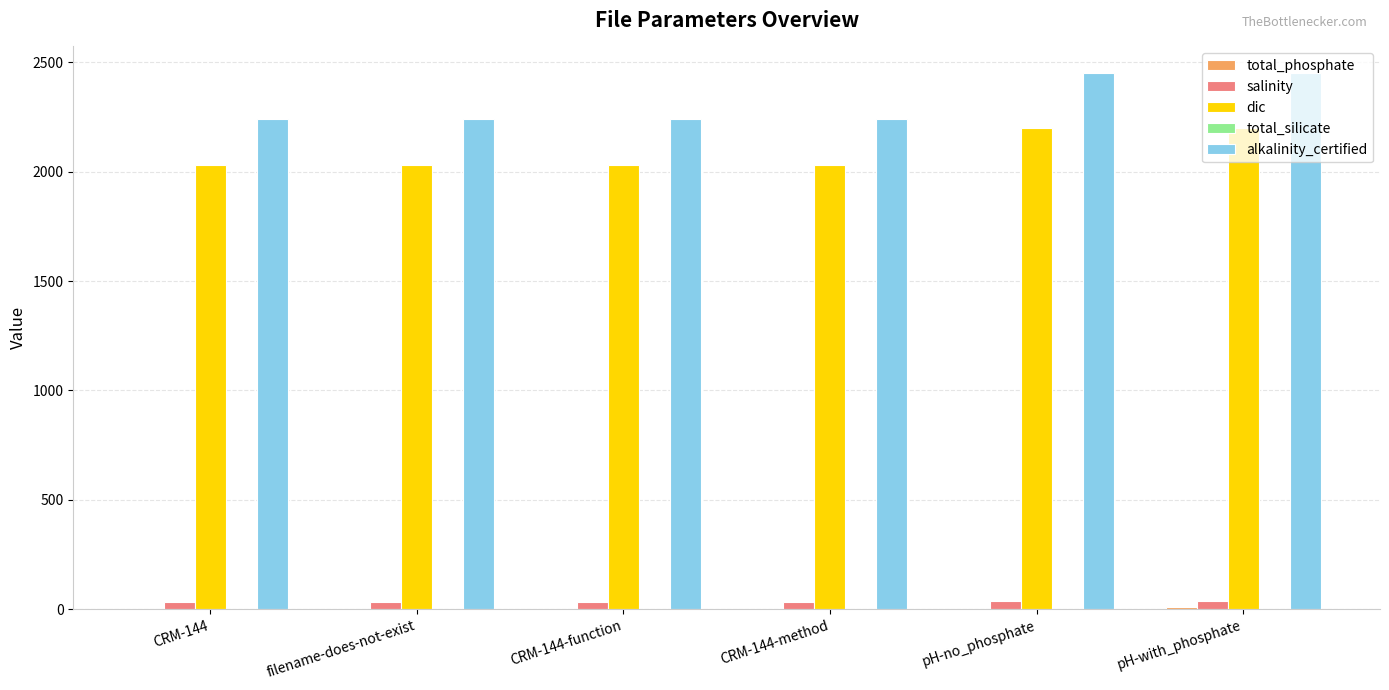

What is the maximum value shown in the chart?

2450.0